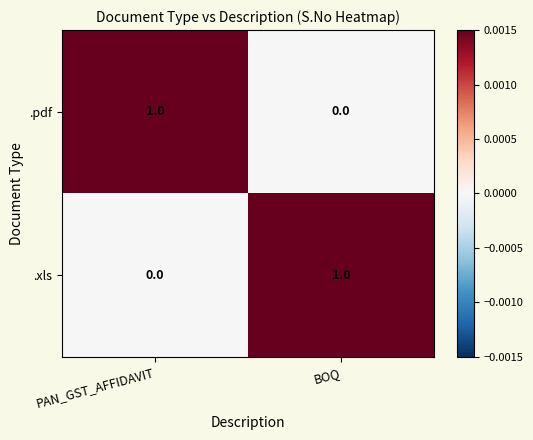

How many distinct data groups are displayed?

2